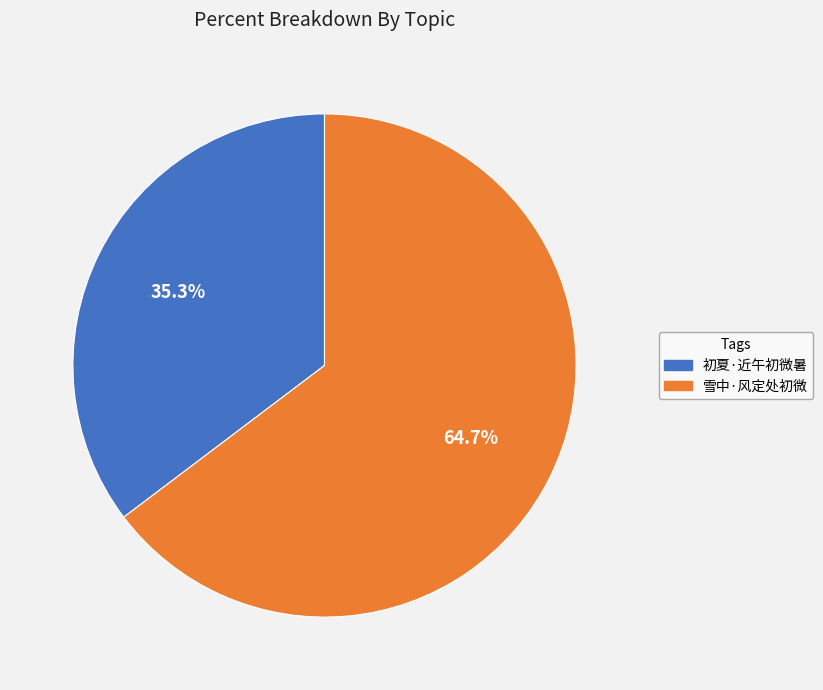

Is it true that 雪中·风定处初微 is 56% of the pie?

False